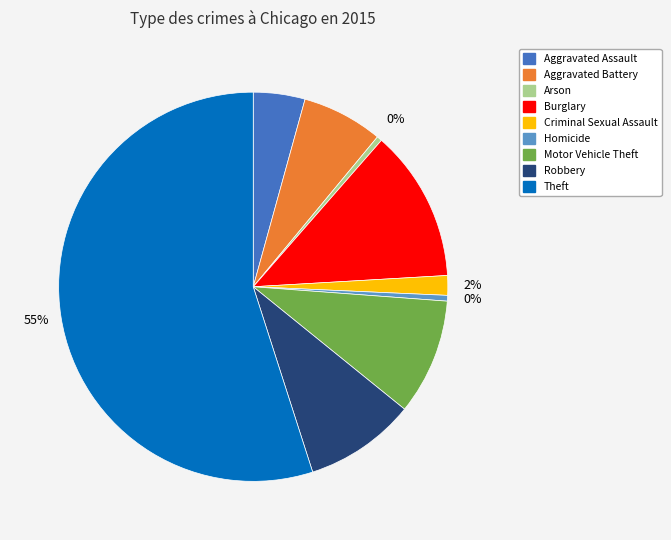

To the nearest percent, what is the average slice percentage?

11%